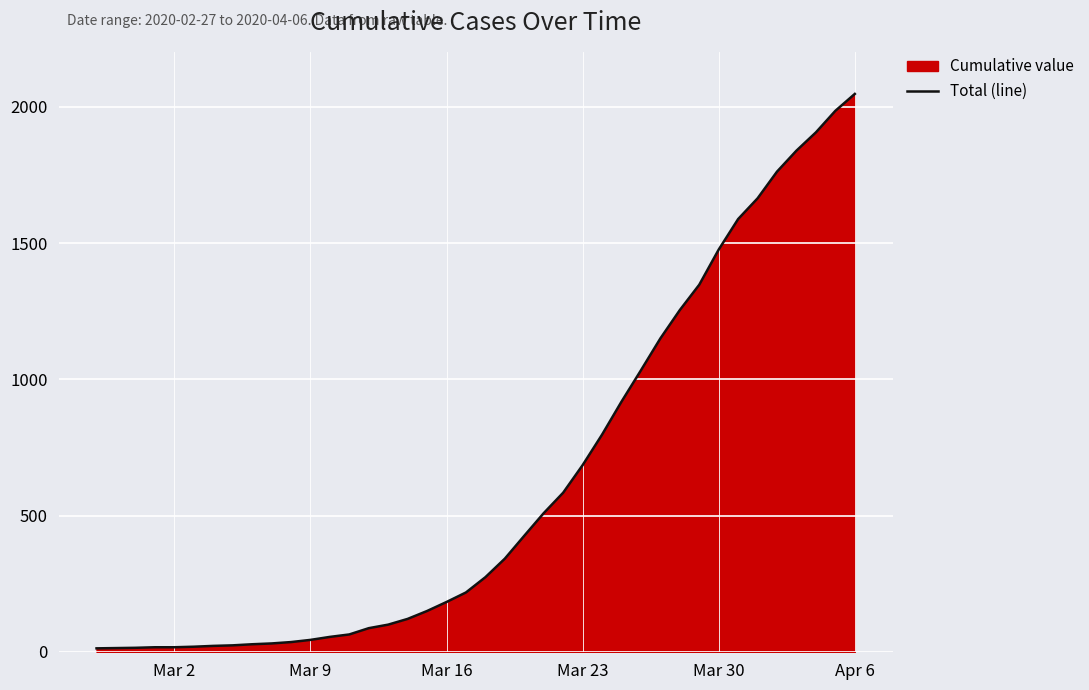

Which label corresponds to the largest value in the chart?

Apr 6